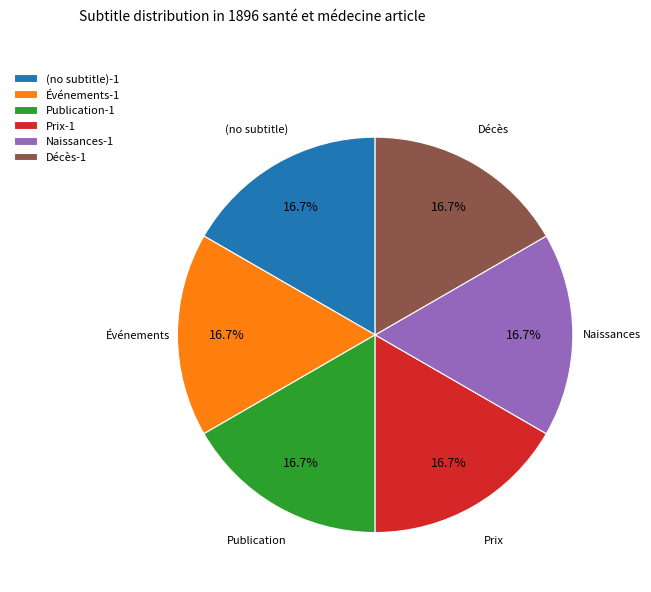

What is the total percentage of Prix-1 and Décès-1?

33.3%